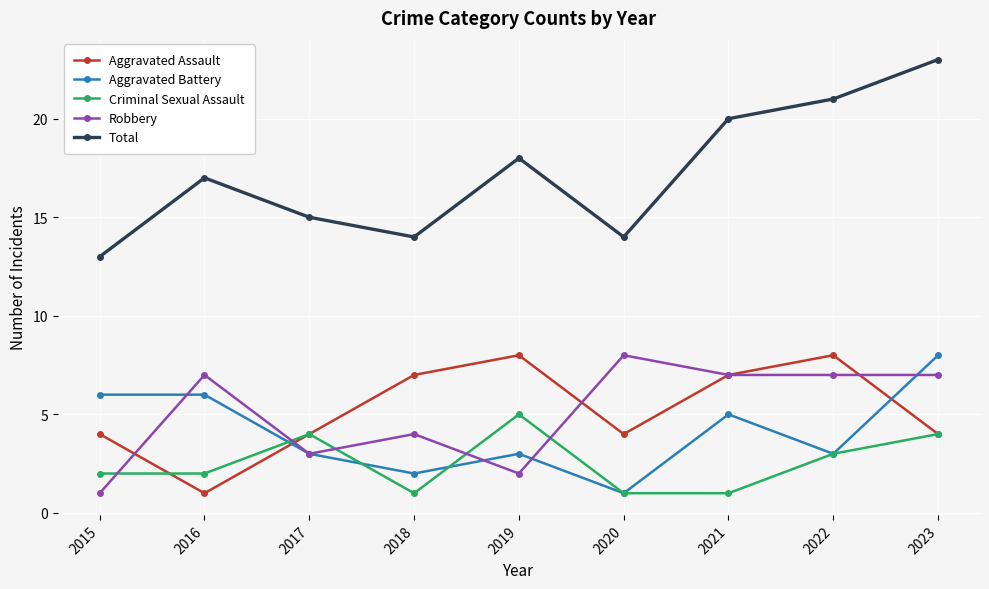

Does the chart have visible grid lines?

Yes